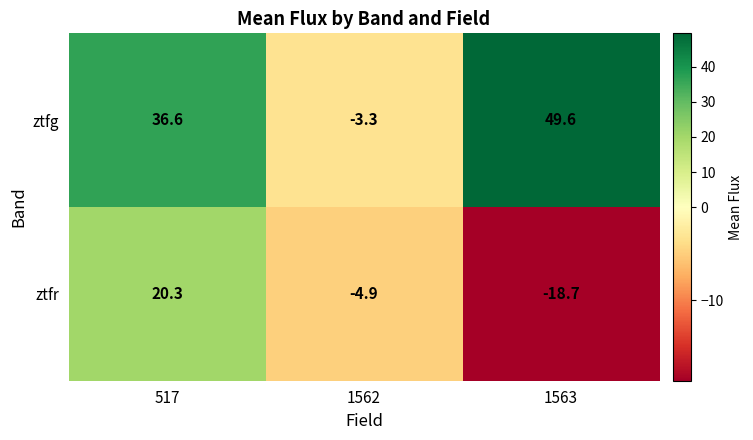

At which label does ztfr reach its minimum?

1563